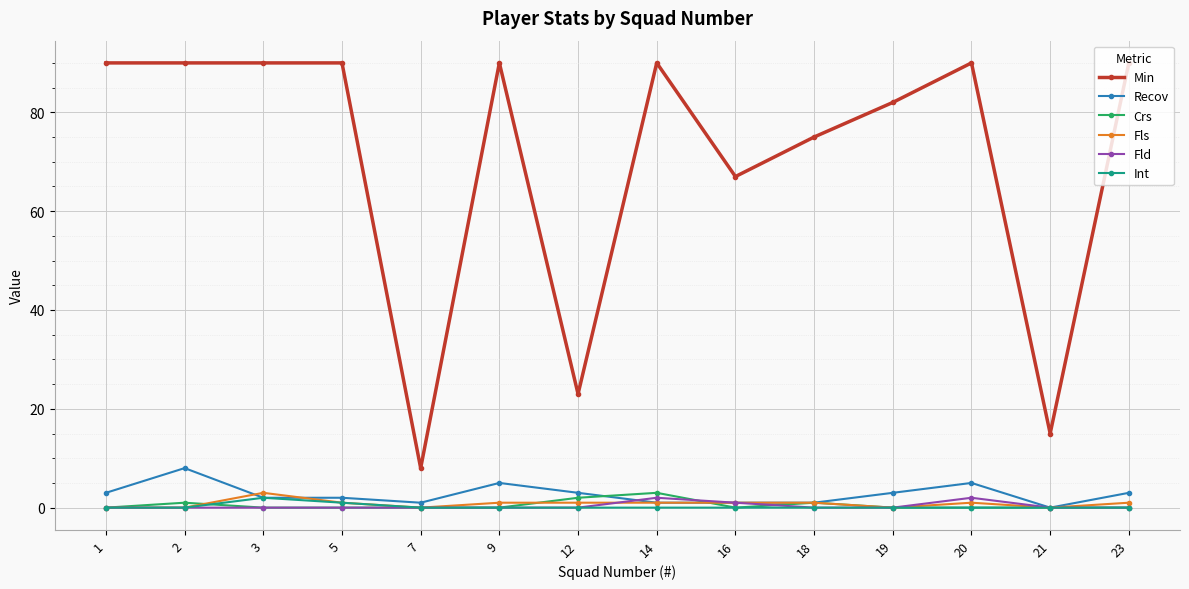

True or false: Min has more than 1 interior local peaks.

True